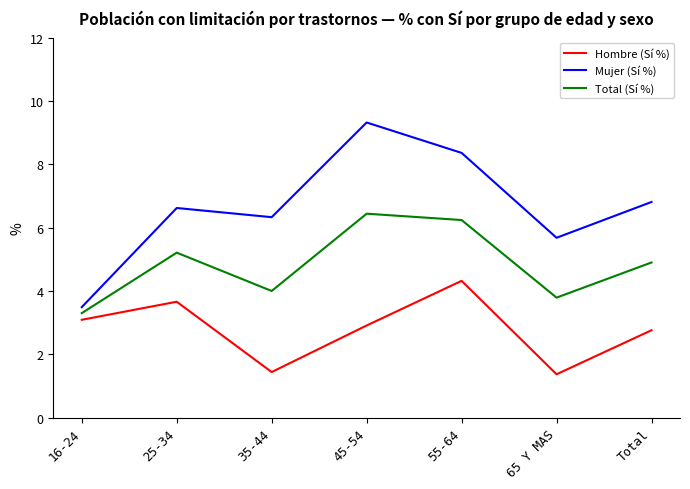

Is the value of Total (Sí %) at 25-34 greater than the value of Mujer (Sí %) at 25-34?

No